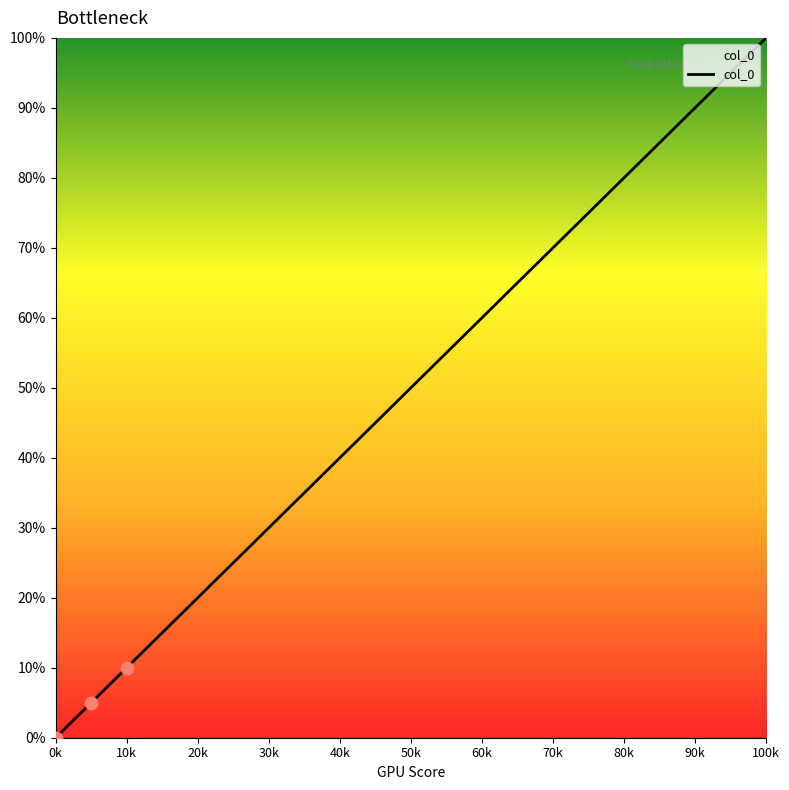

What is the difference between the maximum and minimum values?

100.0